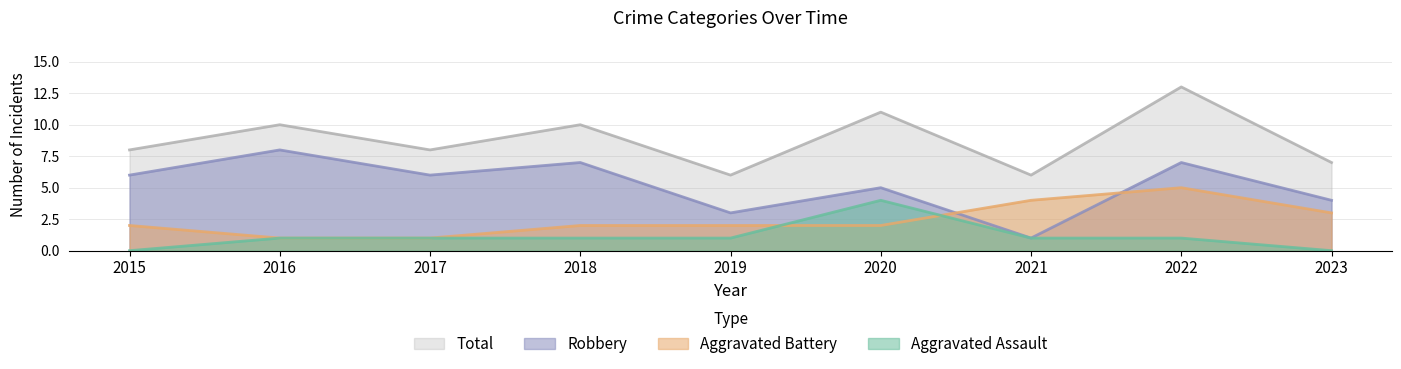

The value of Aggravated Battery at 2019 is 2. True or false?

True